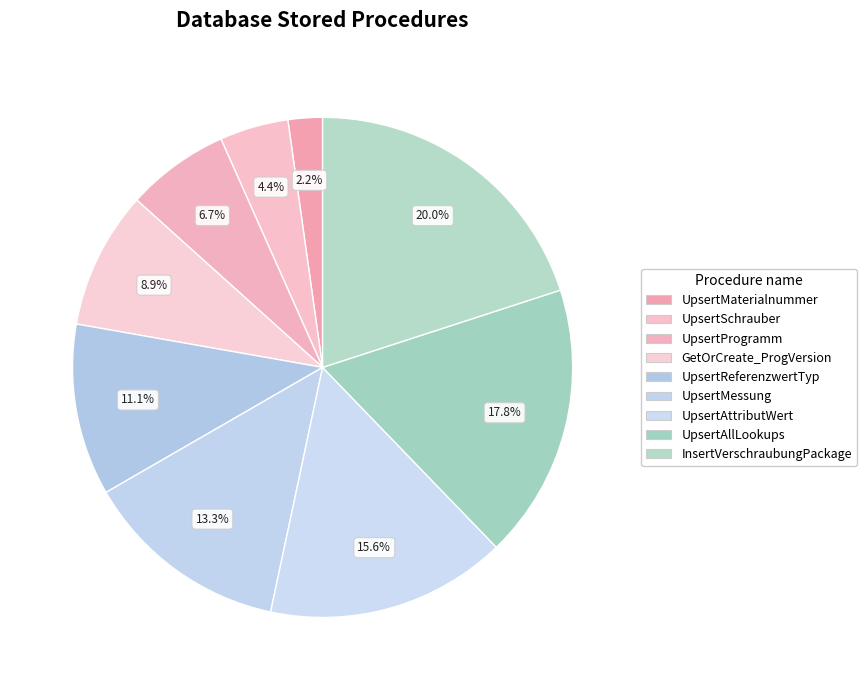

Count the number of slices in the pie.

9